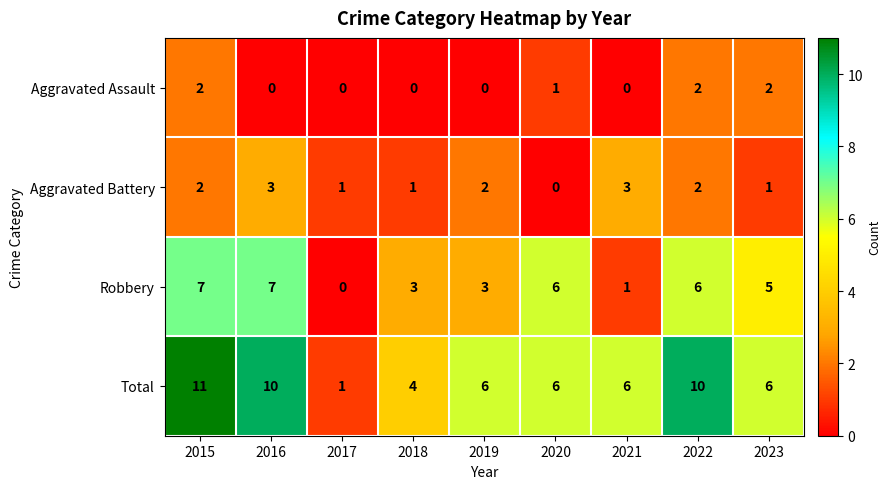

Between 2015 and 2023, which series saw the biggest shift?

Total